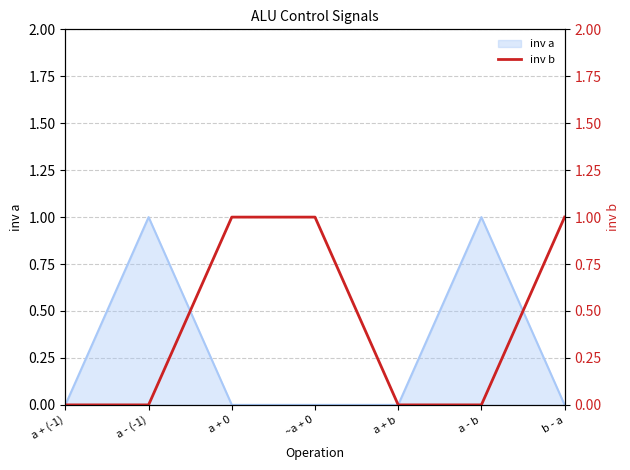

What is the maximum value shown in the chart?

1